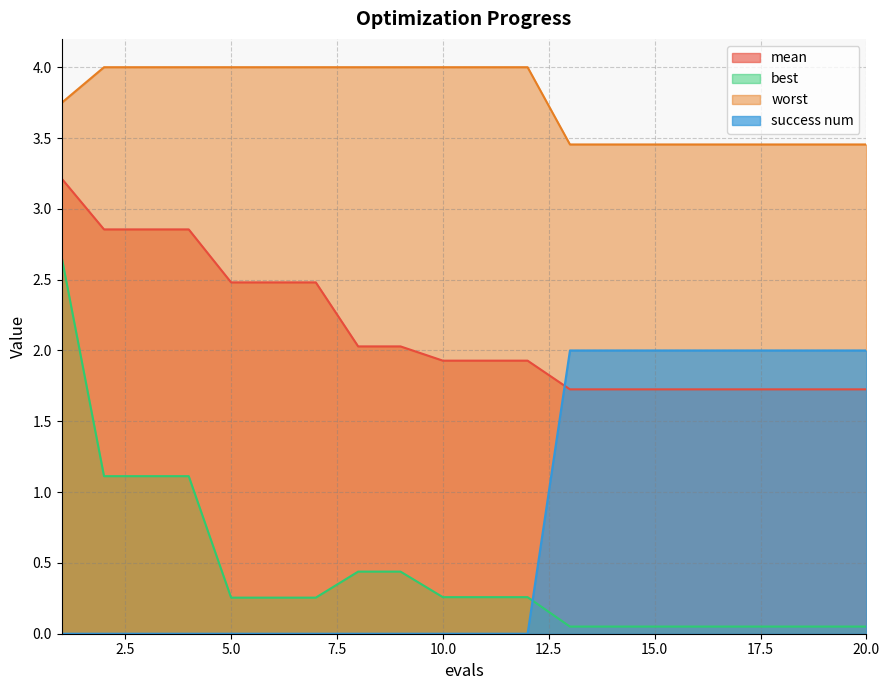

The mean series shows 2.9 at 3. True or false?

True